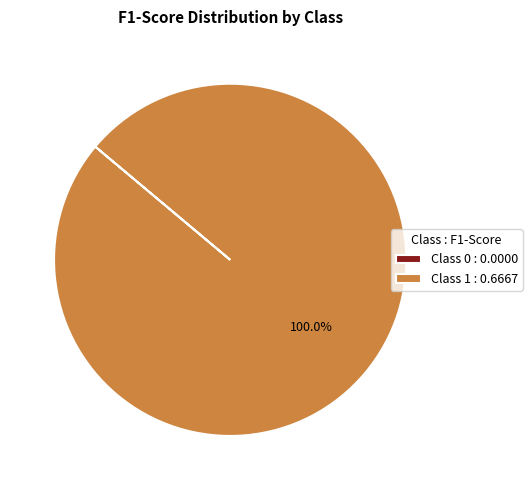

What is the largest slice in the pie chart?

Class 1 : 0.6667